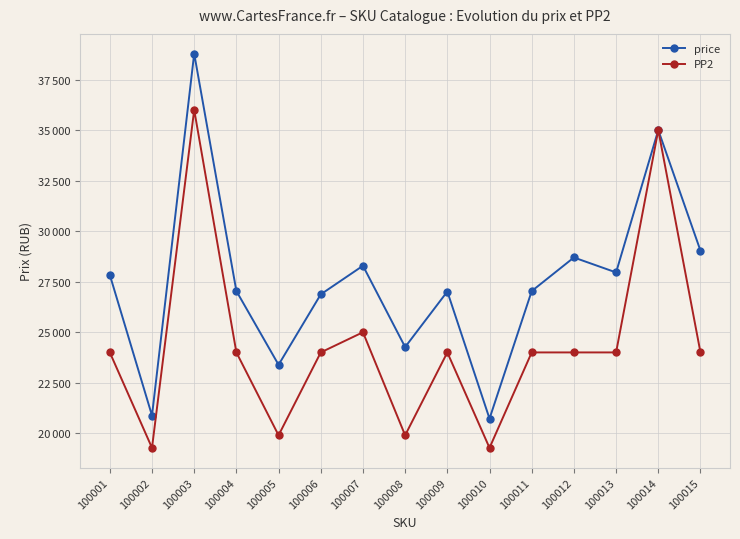

Is it true that PP2 equals 4989 at 100009?

False